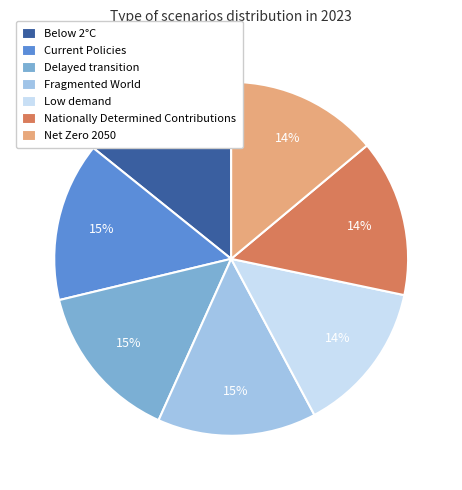

The Net Zero 2050 slice represents 14% of the pie. True or false?

True